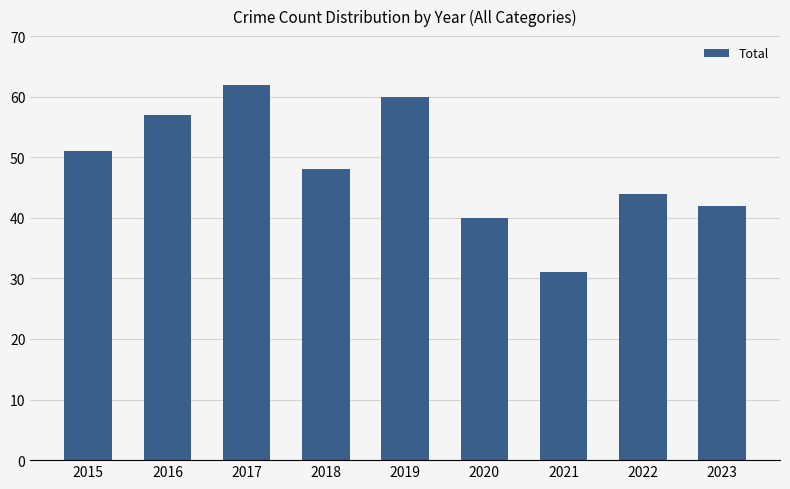

What is the smallest value displayed?

31